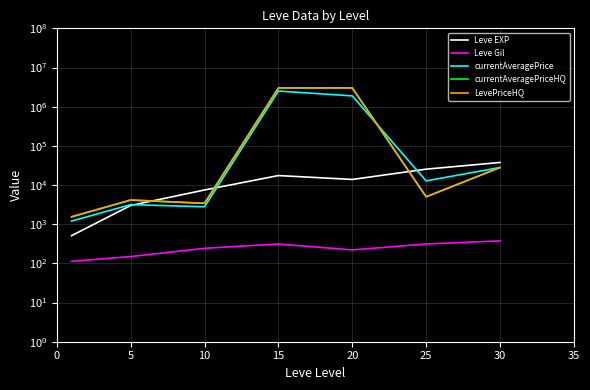

What is the total value across all series at 5?

14597.1